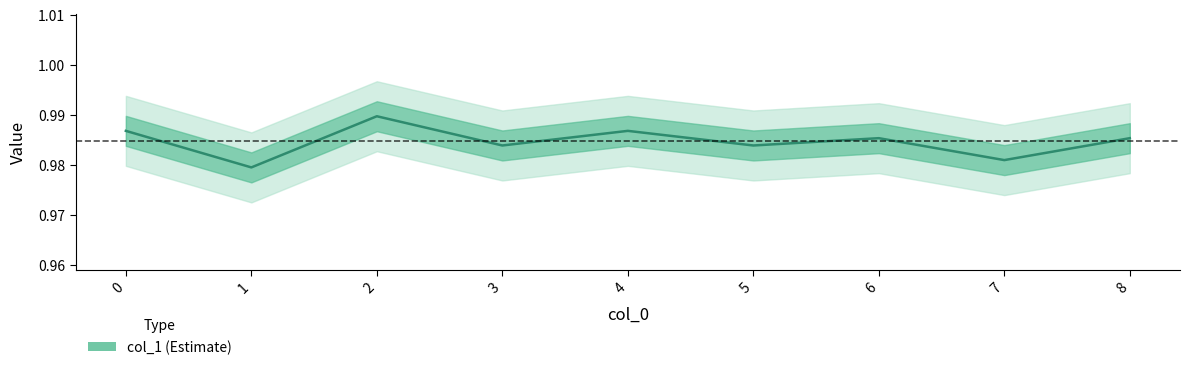

At which label is the value closest to 0?

1